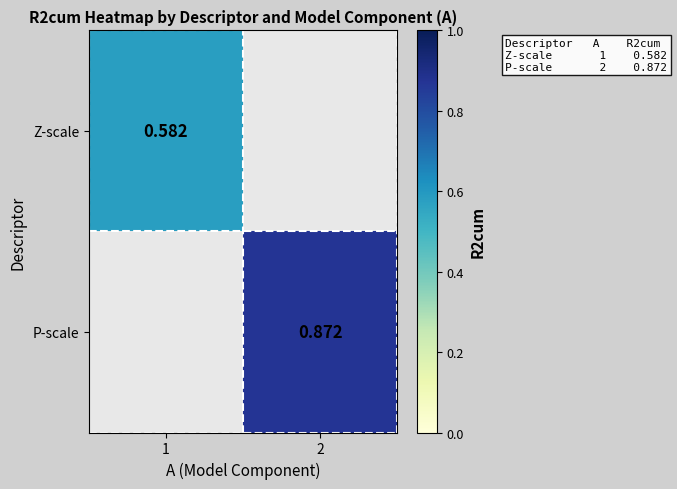

What is the minimum value shown in the chart?

0.6